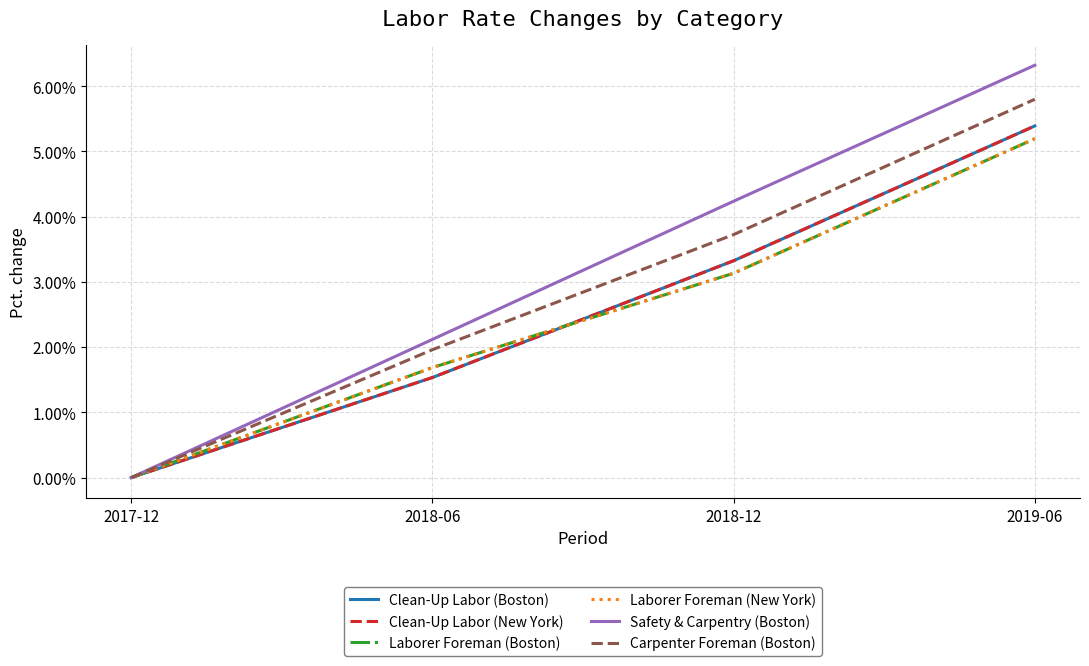

Does the chart display data point markers on the line(s)?

No